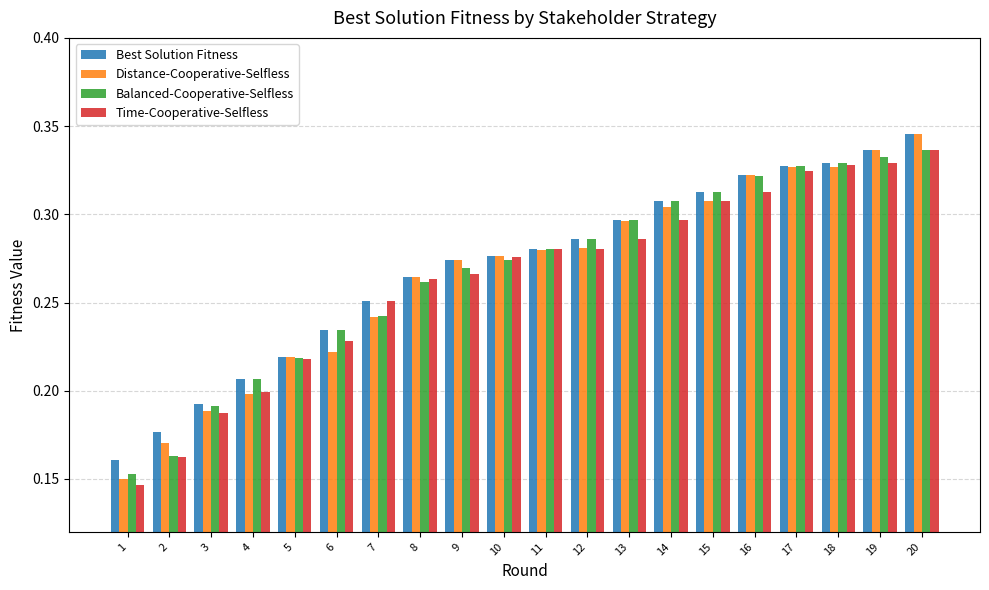

Which series has the largest range (max minus min)?

Distance-Cooperative-Selfless